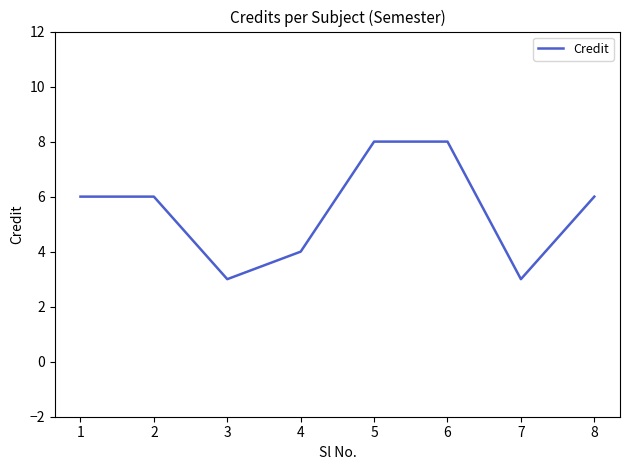

Does the chart display data point markers on the line(s)?

No